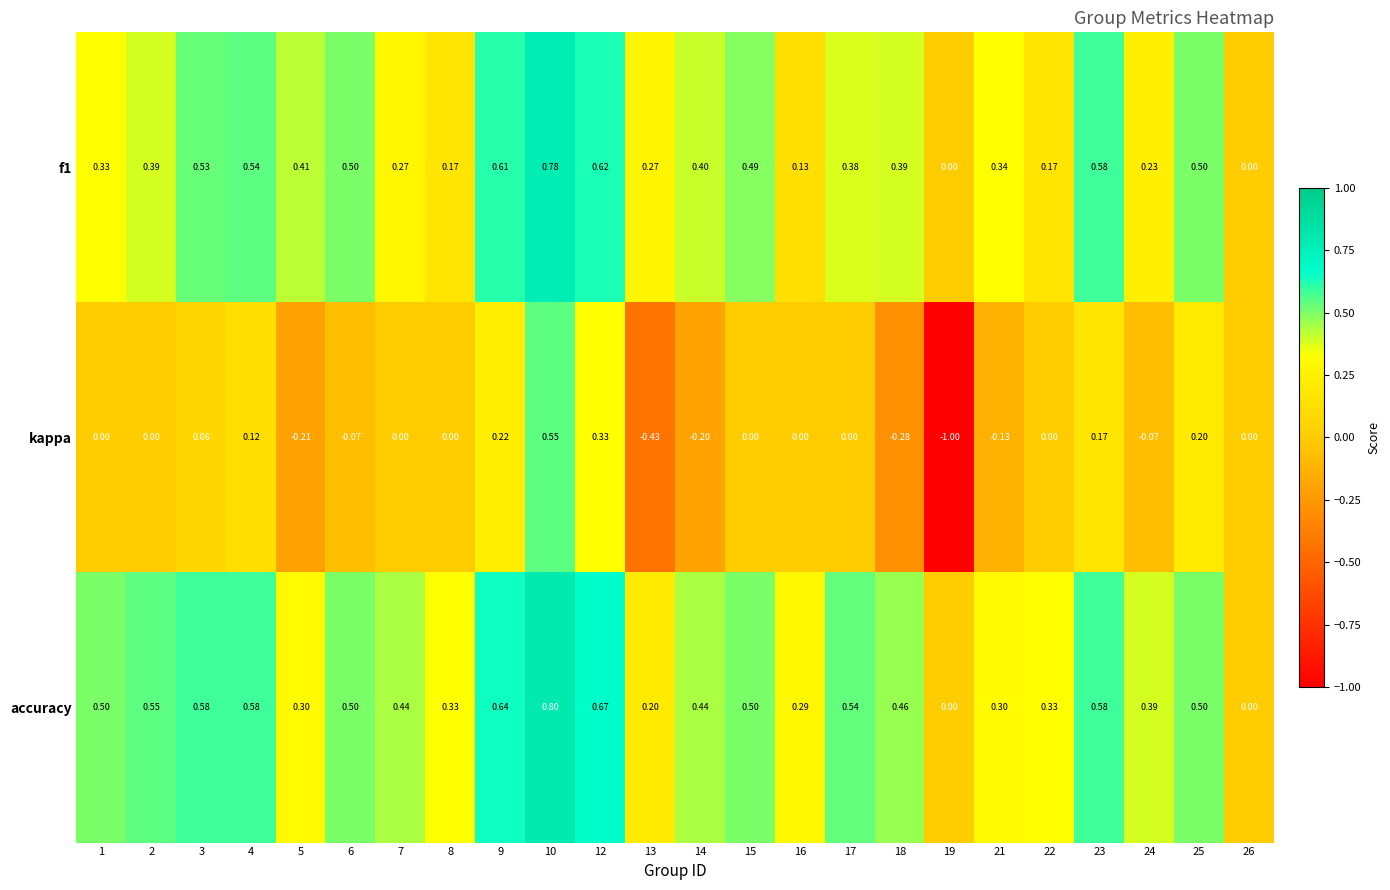

At which category does the chart reach its peak across all series?

10